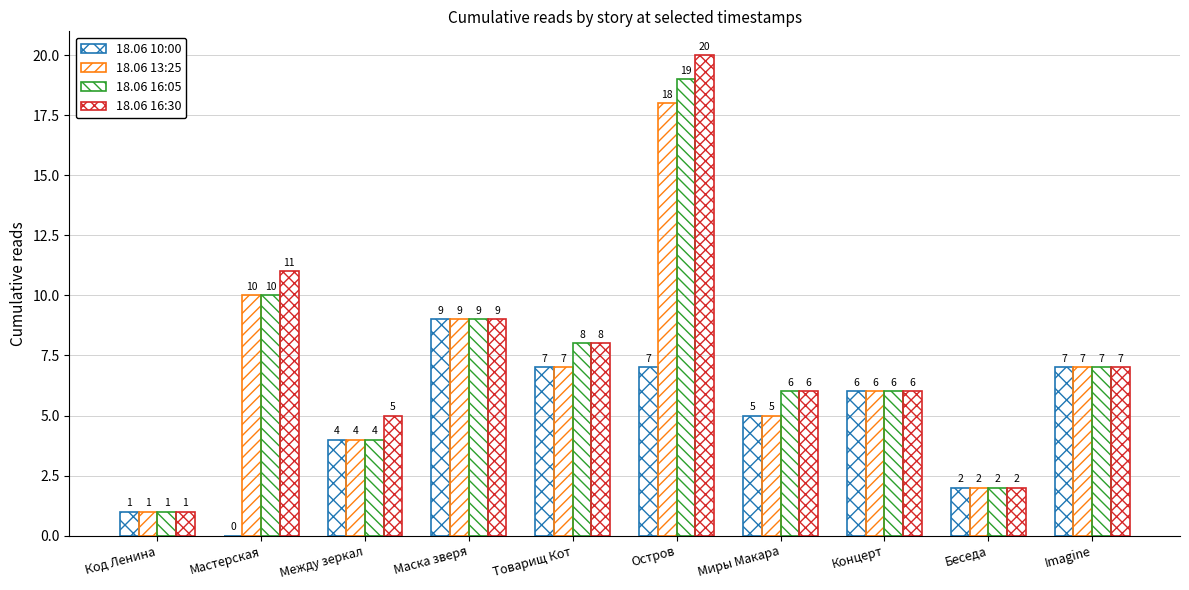

Count the number of data series in this chart.

4